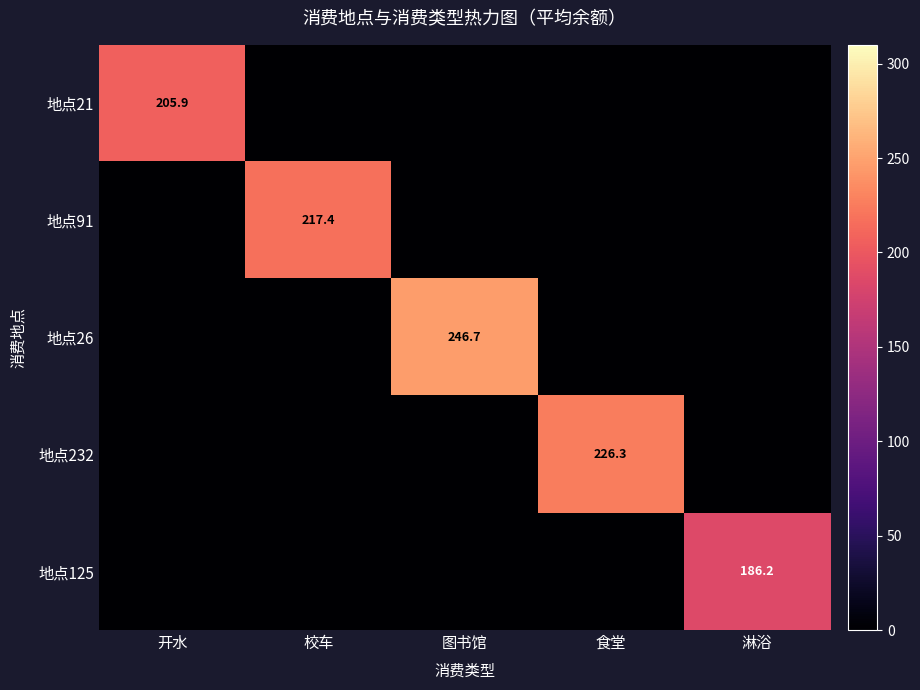

The value of 地点232 at 食堂 is 226.3. True or false?

True